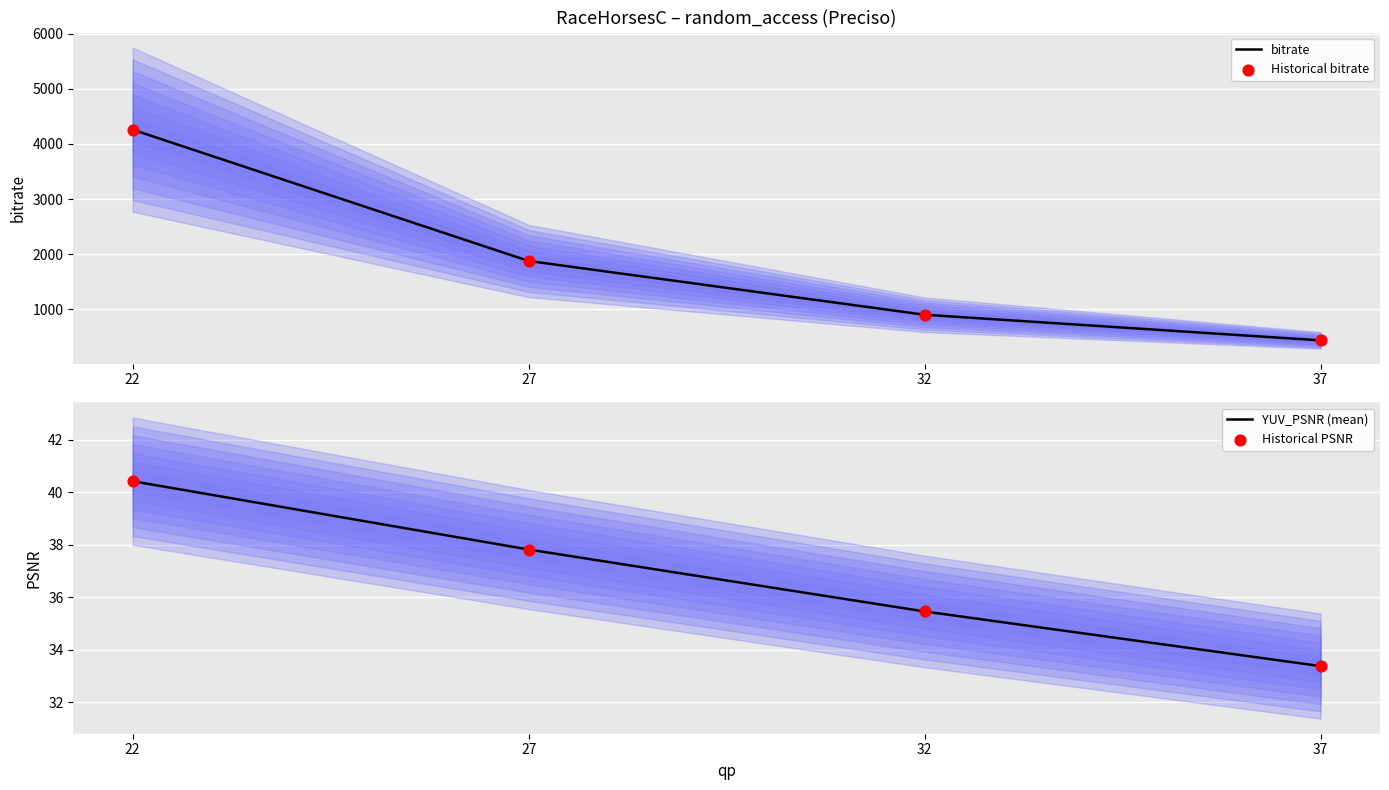

Which series contains the lowest Y value?

YUV_PSNR (mean)